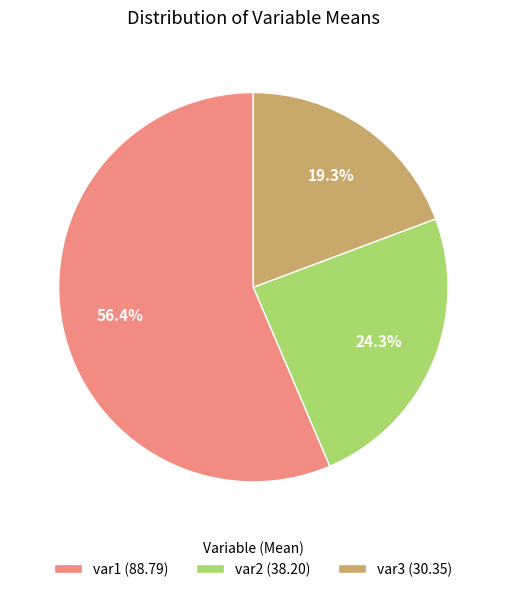

What percentage do var3 and var1 together represent?

75.7%